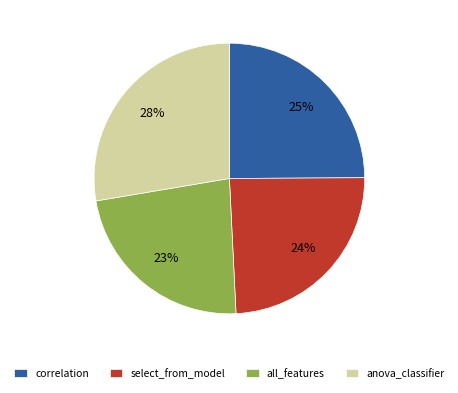

The anova_classifier slice represents 19% of the pie. True or false?

False